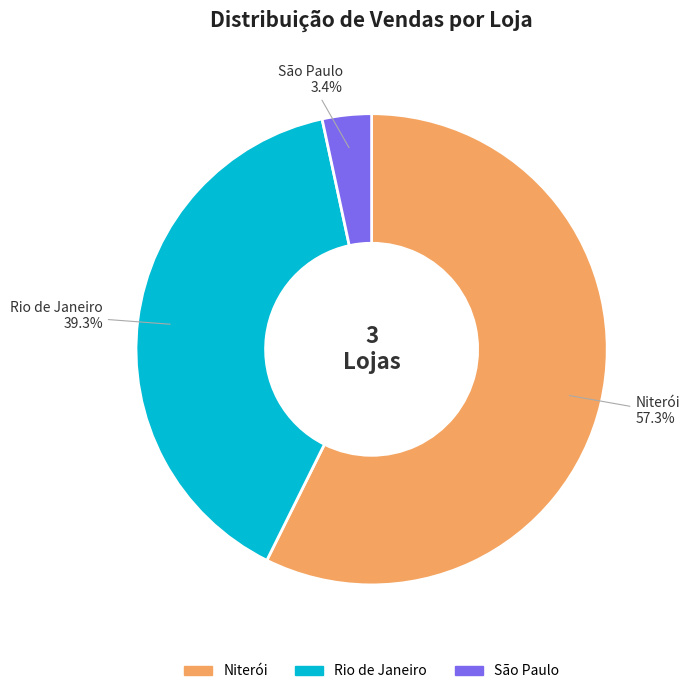

Is there any slice that represents more than half of the pie?

Yes